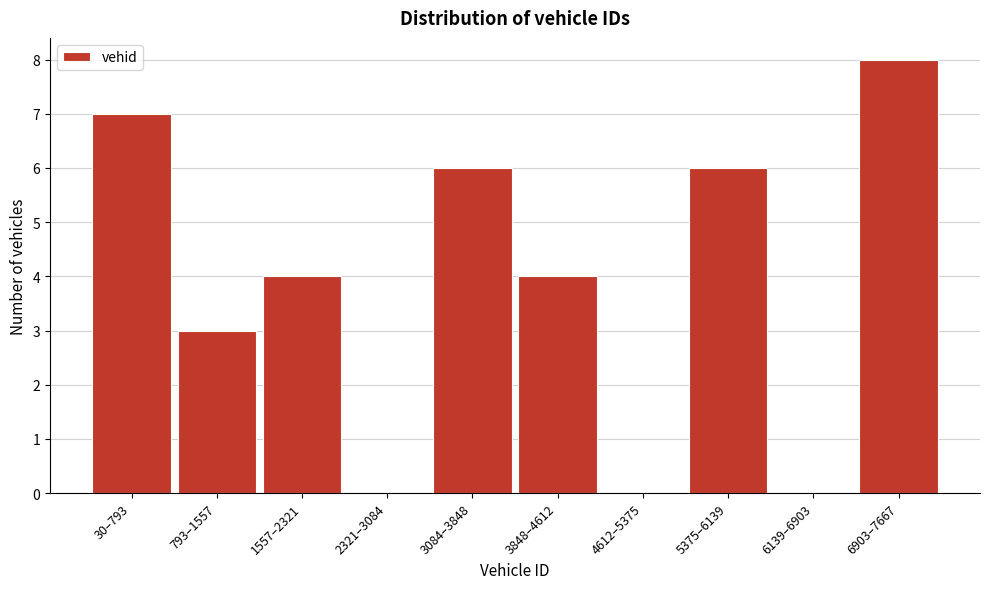

Reading left to right, list all the values displayed in this chart.

30–793=7	793–1557=3	1557–2321=4	2321–3084=0	3084–3848=6	3848–4612=4	4612–5375=0	5375–6139=6	6139–6903=0	6903–7667=8